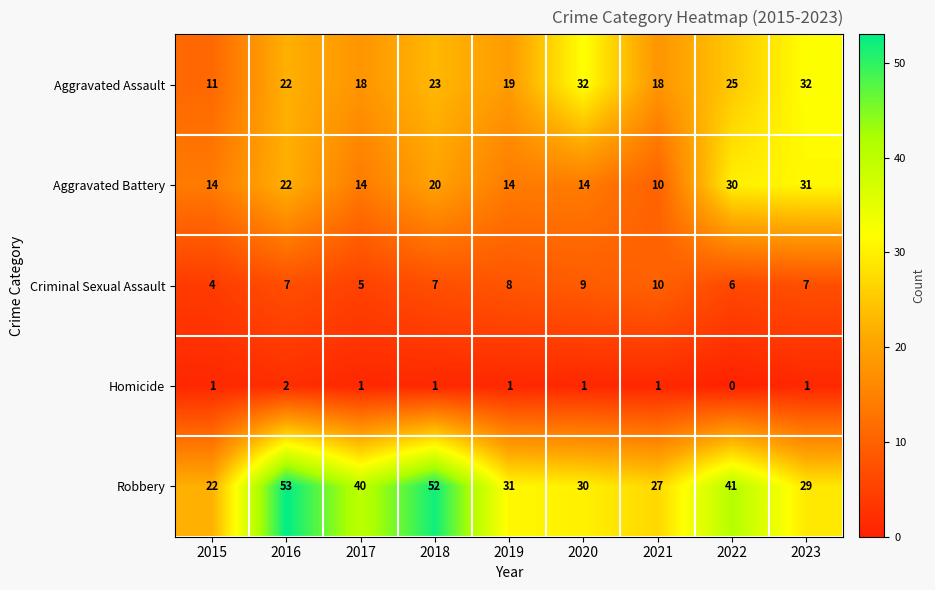

Is it true that Robbery equals 27 at 2017?

False